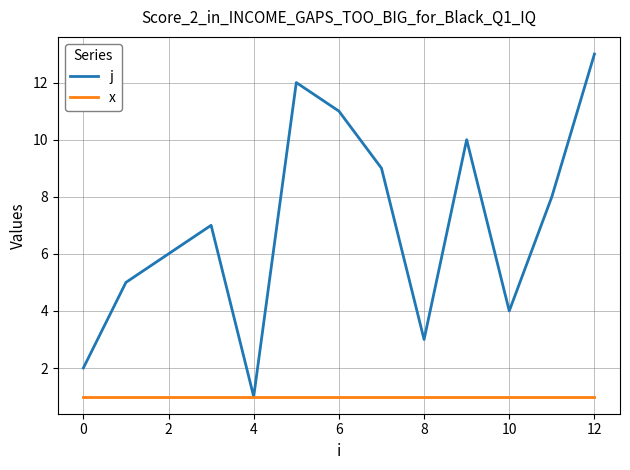

What is the greatest value displayed?

13